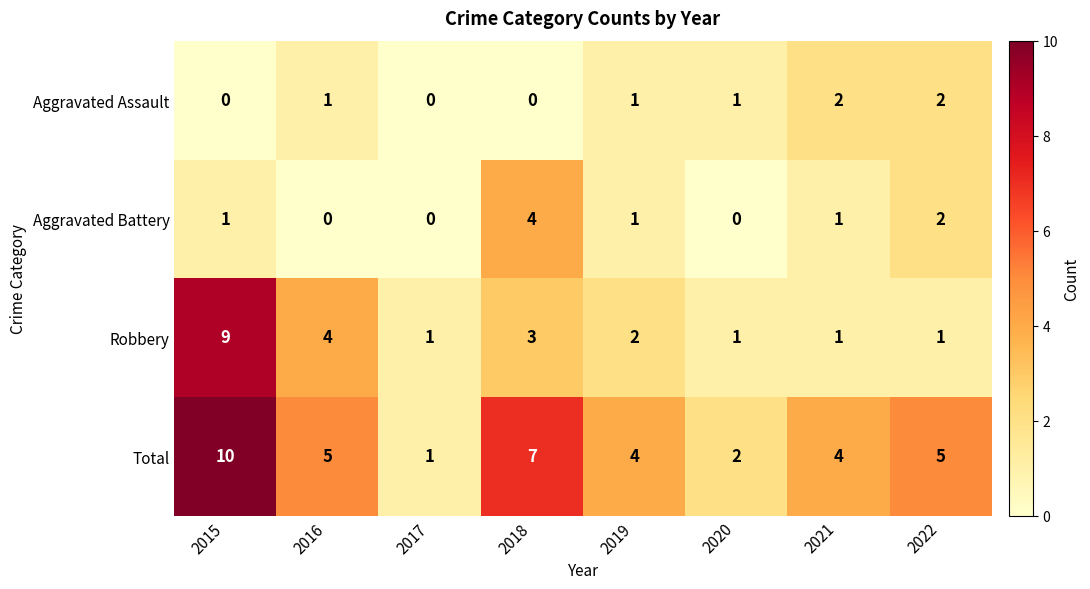

Is the value of Robbery at 2018 greater than the value of Aggravated Assault at 2016?

Yes